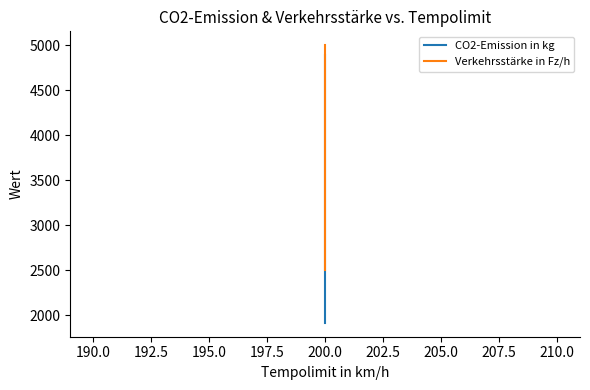

Does the chart have visible grid lines?

No